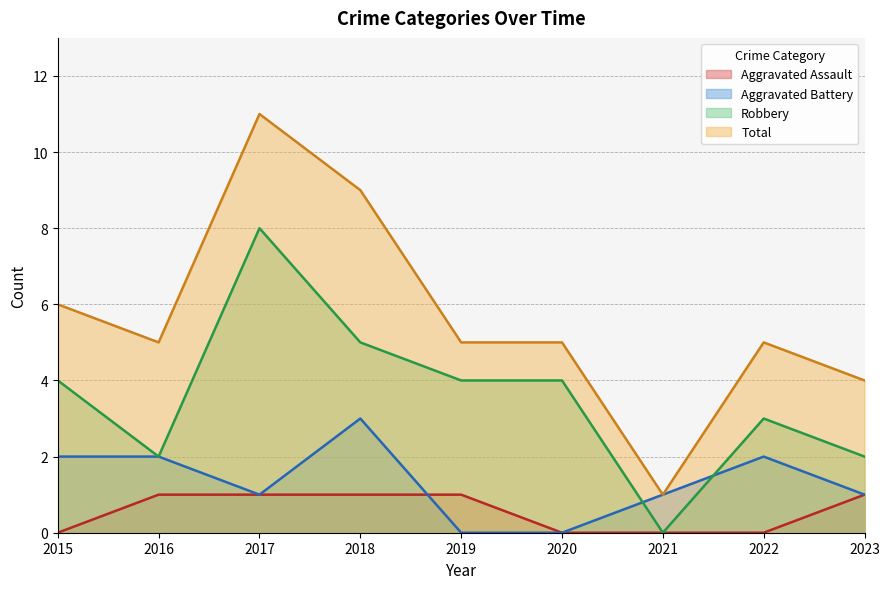

What is the difference between the maximum and minimum values in the Aggravated Battery series?

3